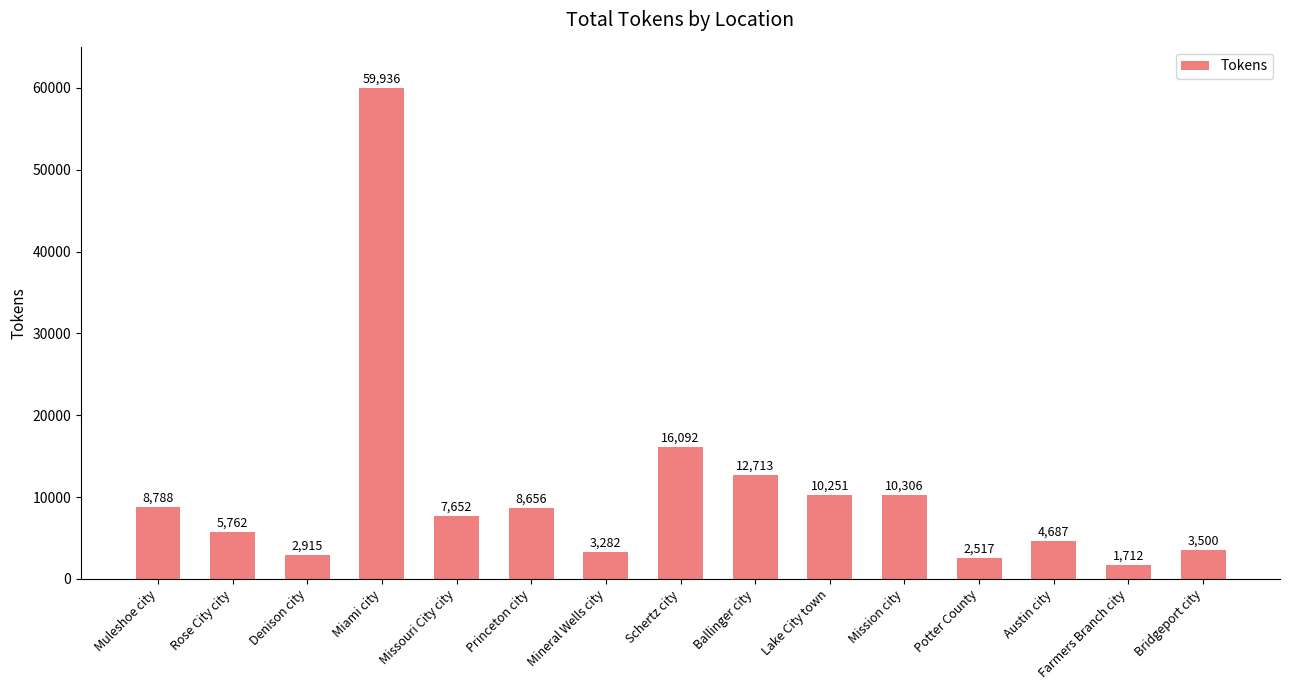

At which category does the chart reach its minimum across all series?

Farmers Branch city